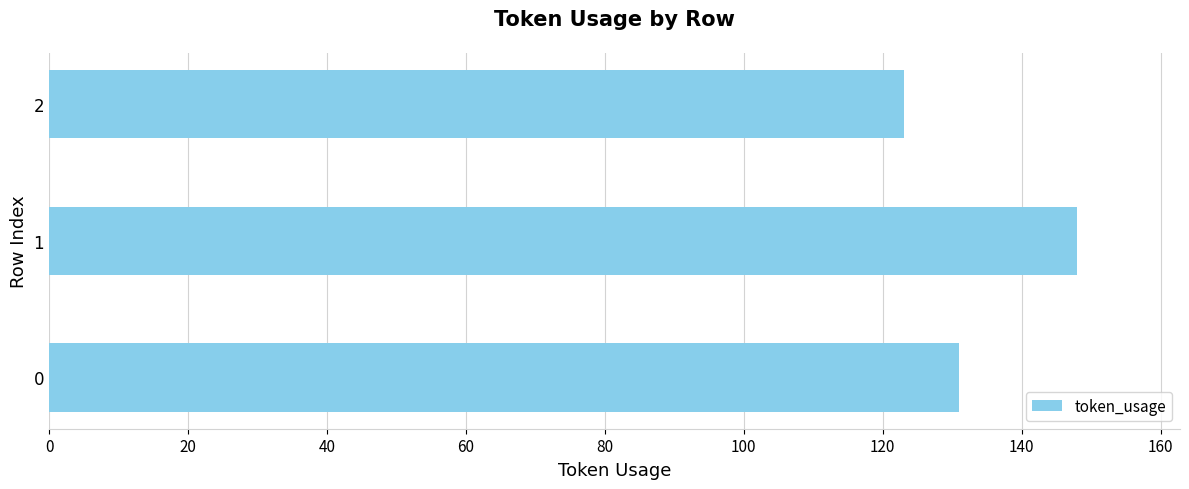

Is it true that the value at 0 is 206?

False